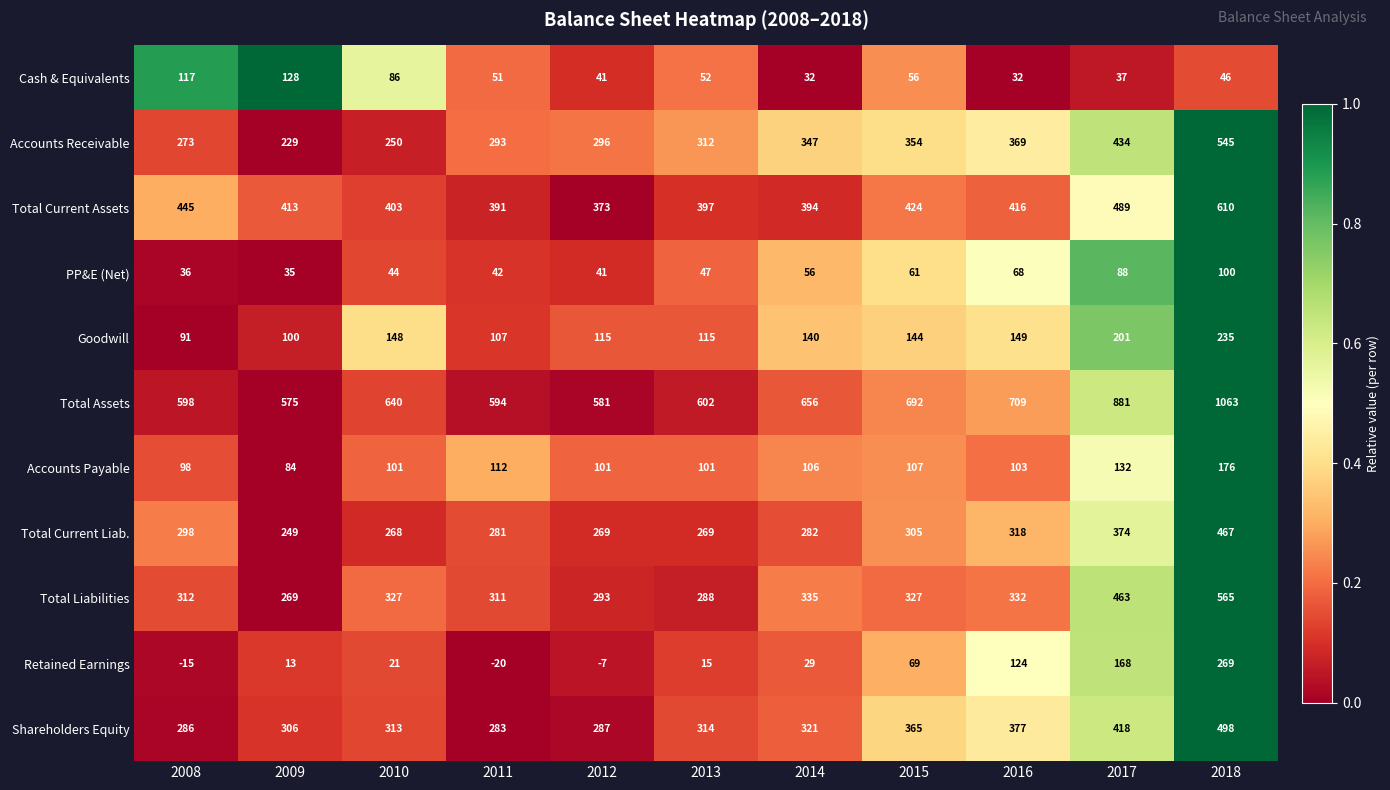

At which category is the sum across all series the highest?

2018